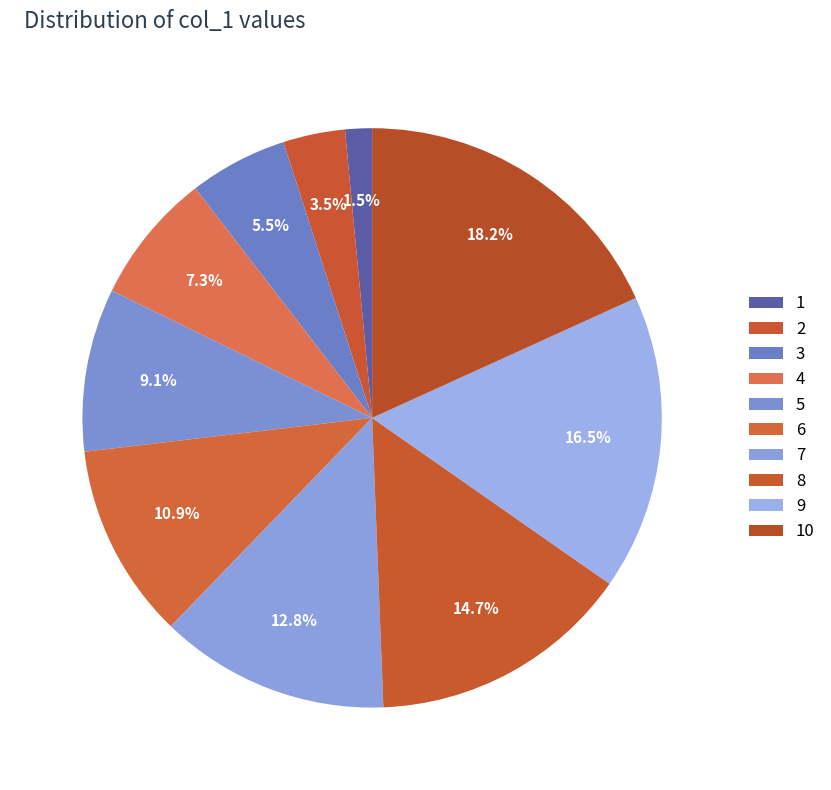

Which has a higher value, 7 or 4?

7